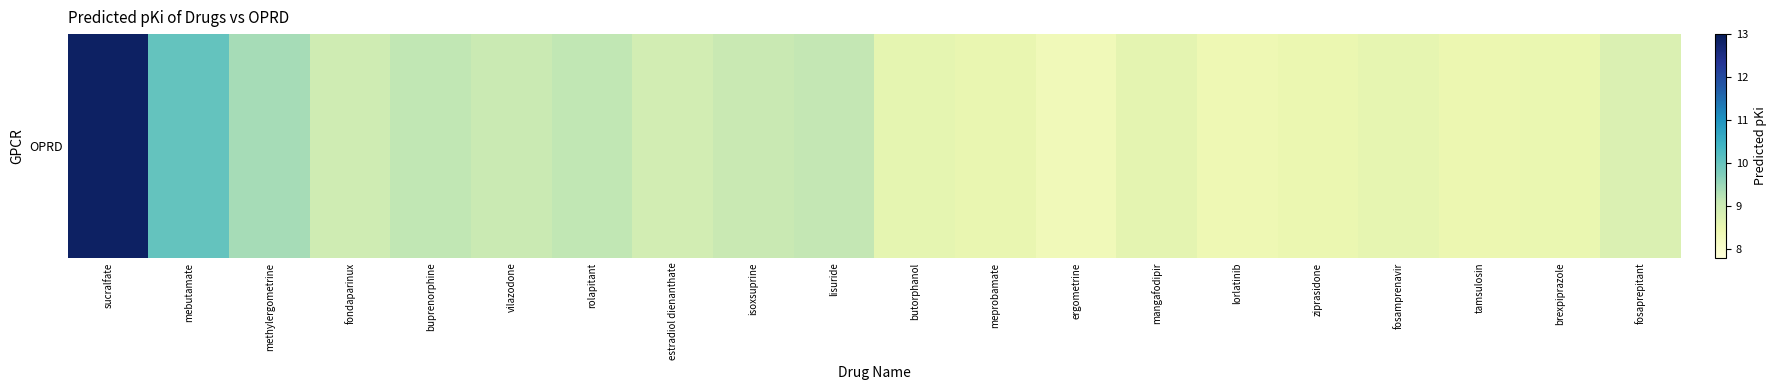

What is the difference between the values at fosamprenavir and fondaparinux?

0.4